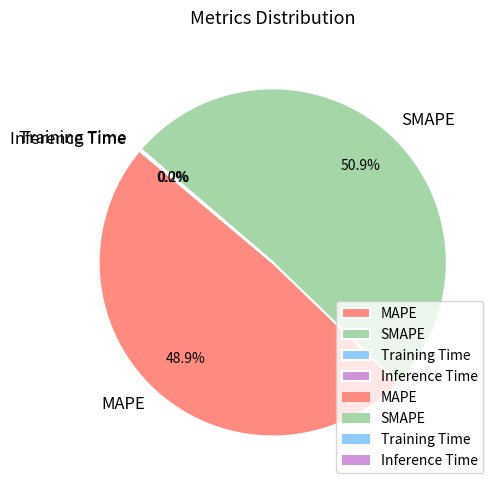

What is the largest slice in the pie chart?

SMAPE